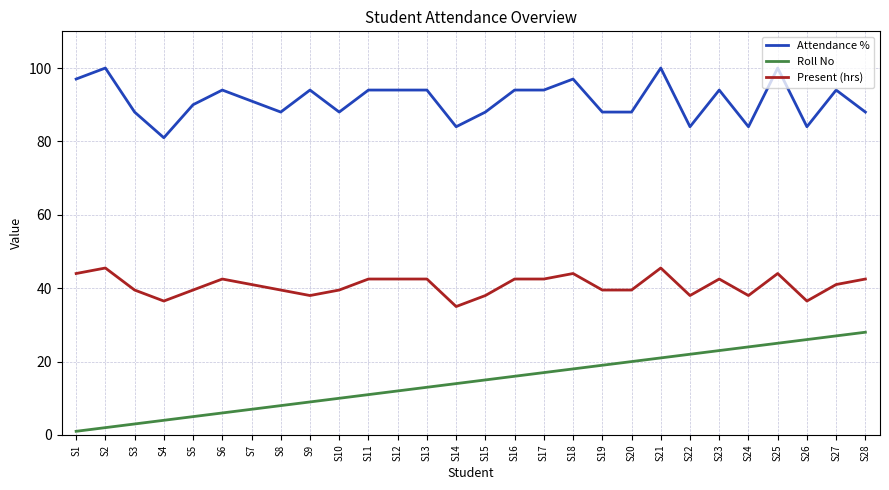

How many values in the Attendance % series are below 94?

14